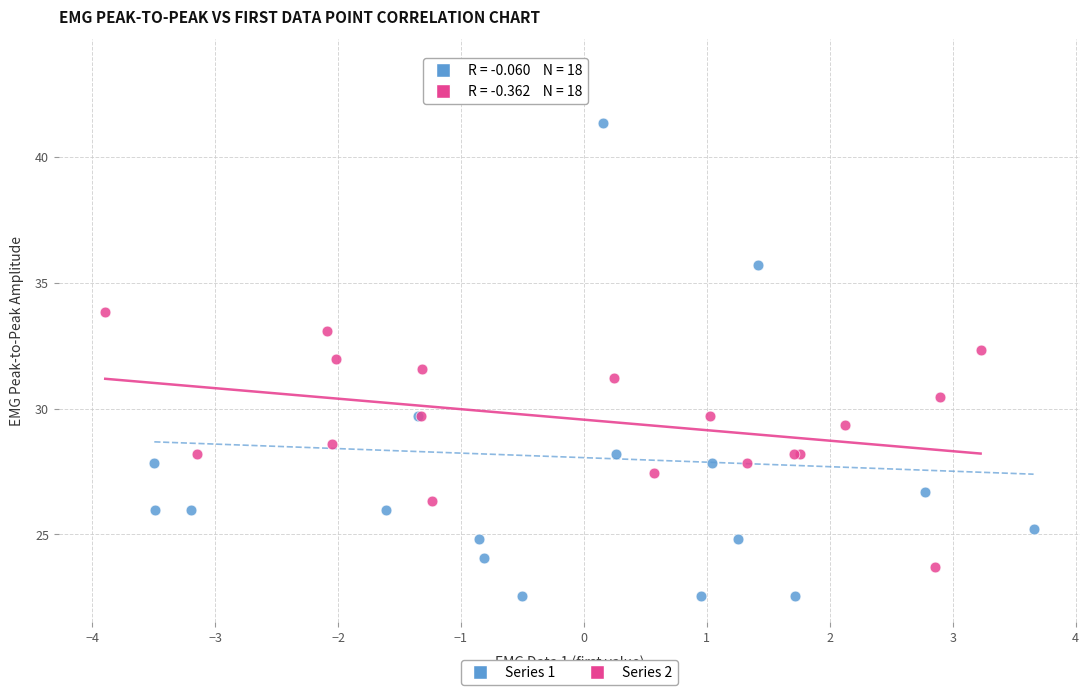

Which series contains the lowest Y value?

Series 1